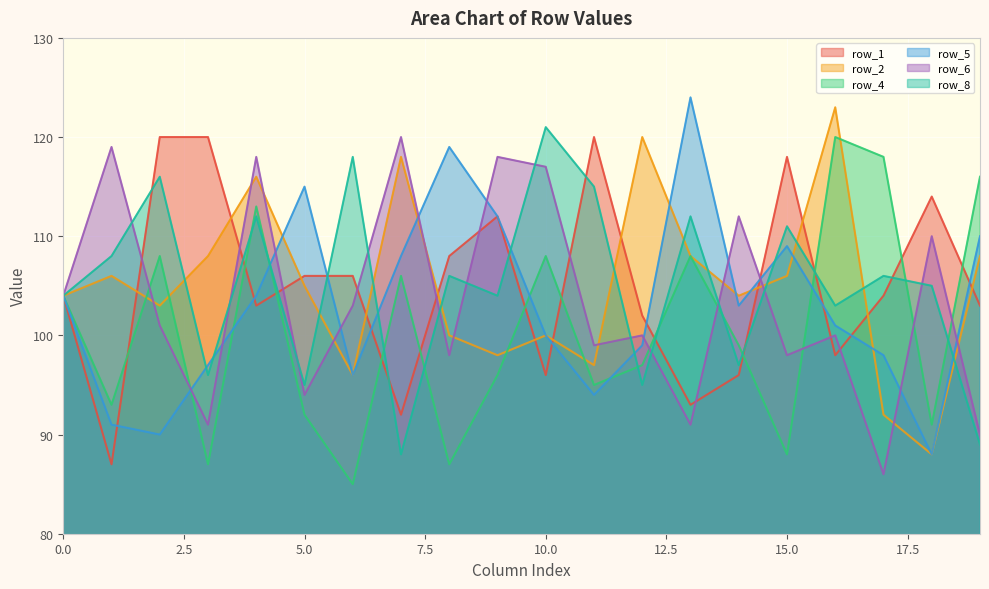

What is the highest value of the row_8 series?

121